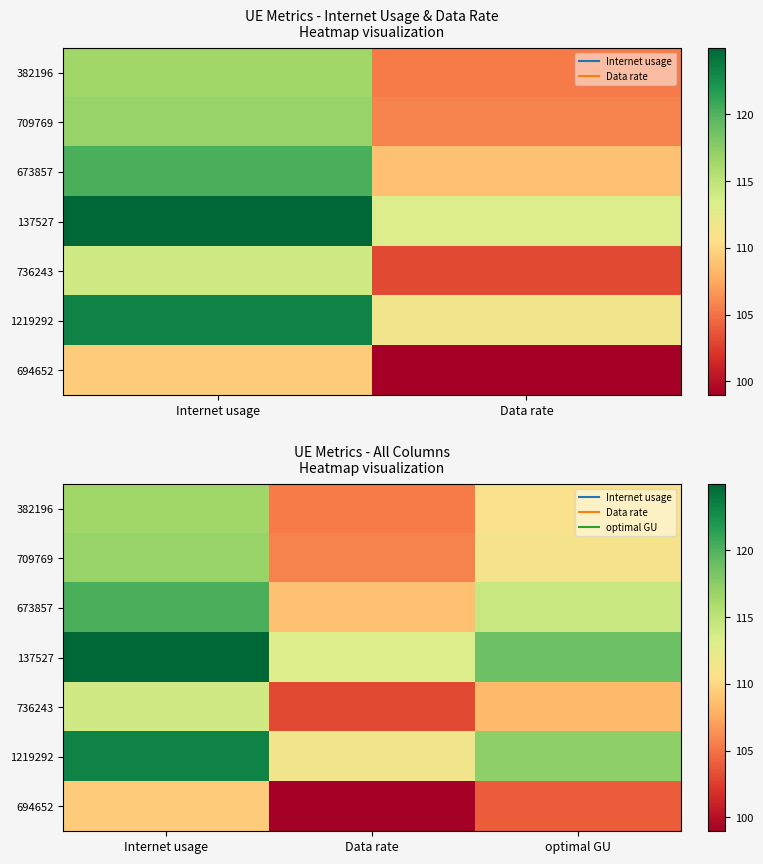

Where is 694652 nearest to the value 104?

optimal GU